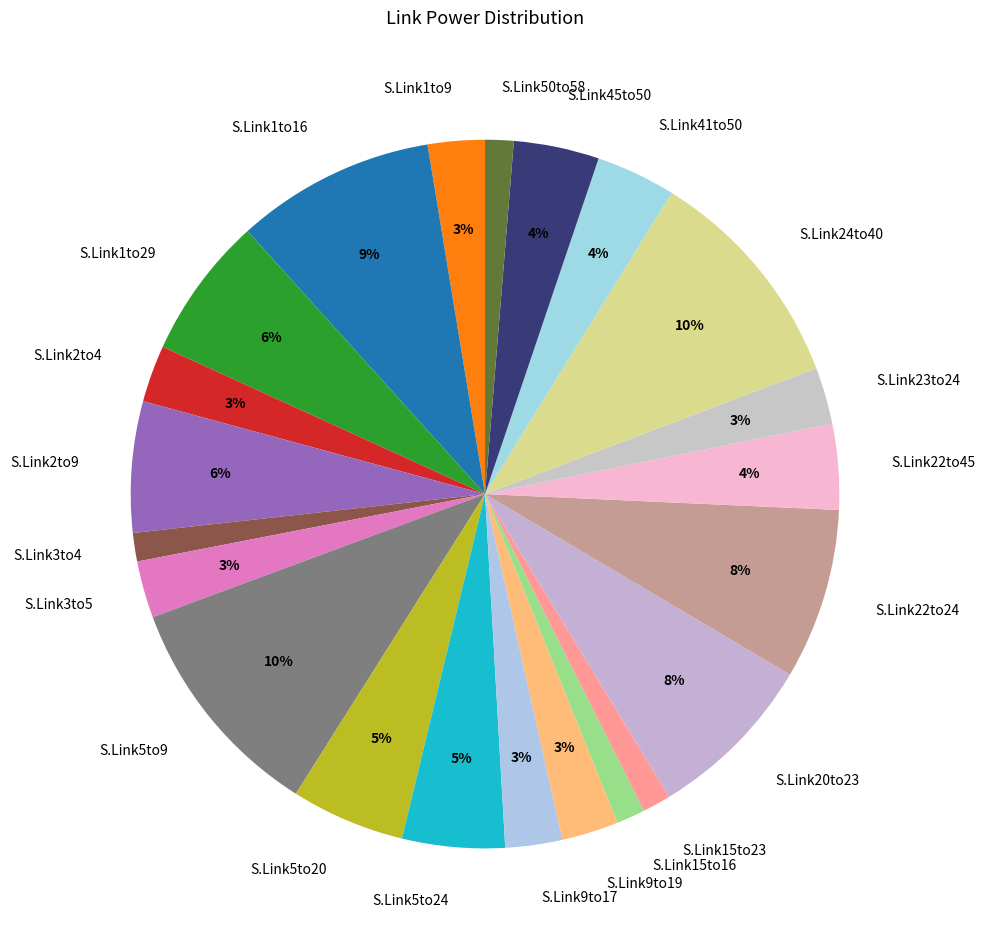

True or false: S.Link22to45 accounts for 4% of the total.

True